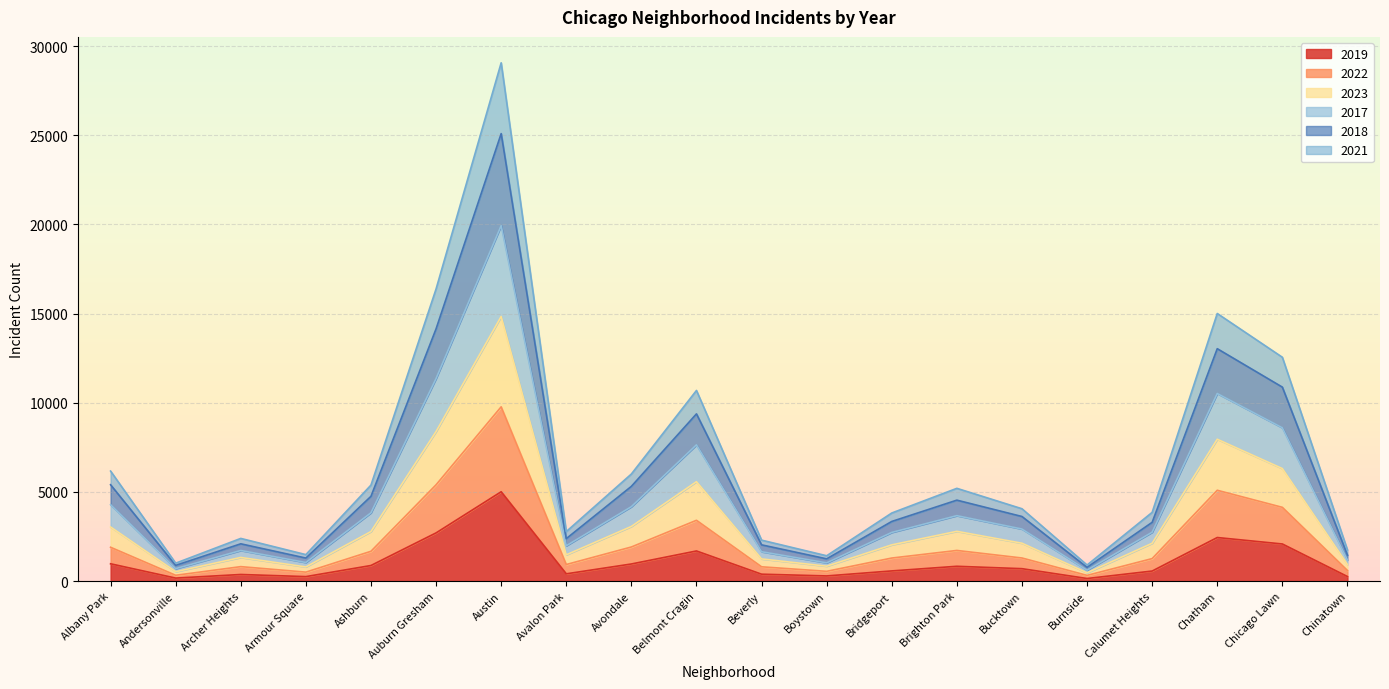

At which category is the sum across all series the highest?

Austin